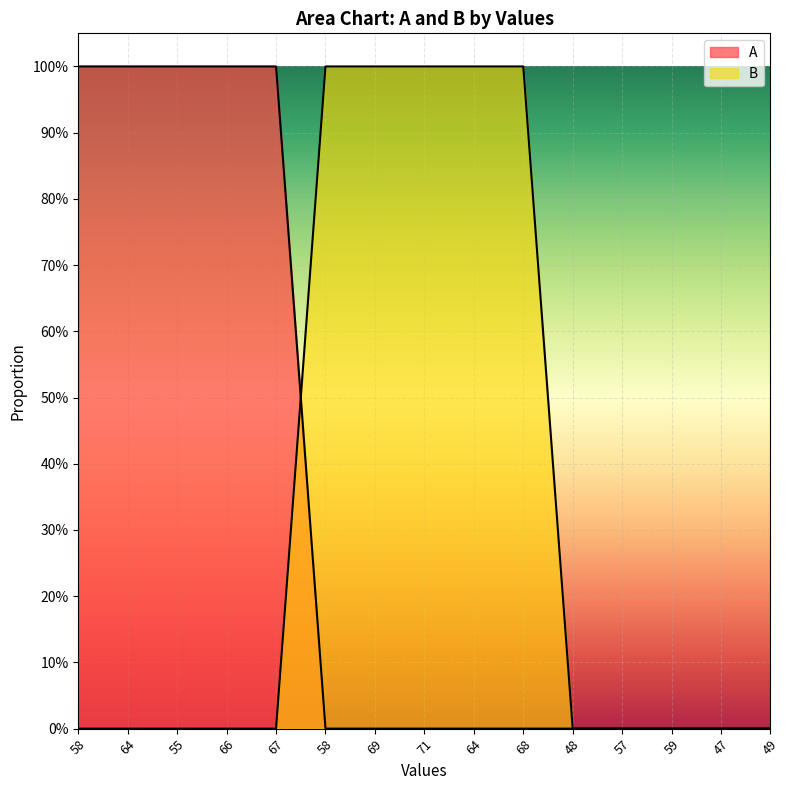

Where do A and B first cross each other?

67 and 58